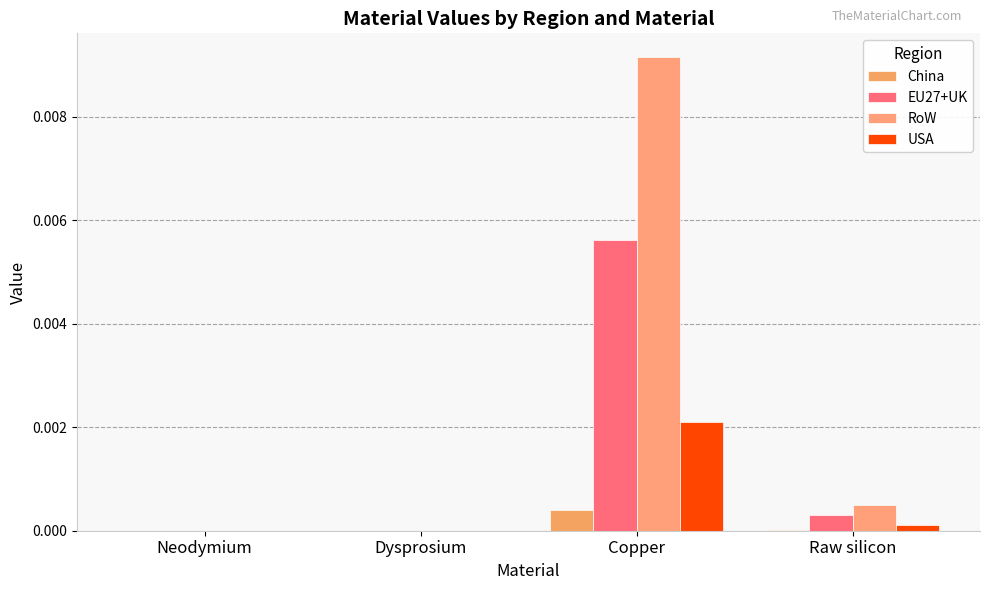

How many categories are shown in the chart?

4